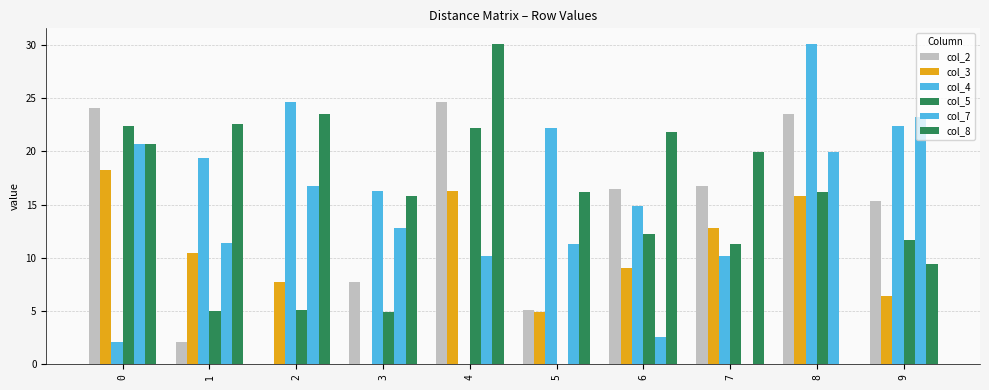

The value of col_4 at 2 is 40.4. True or false?

False